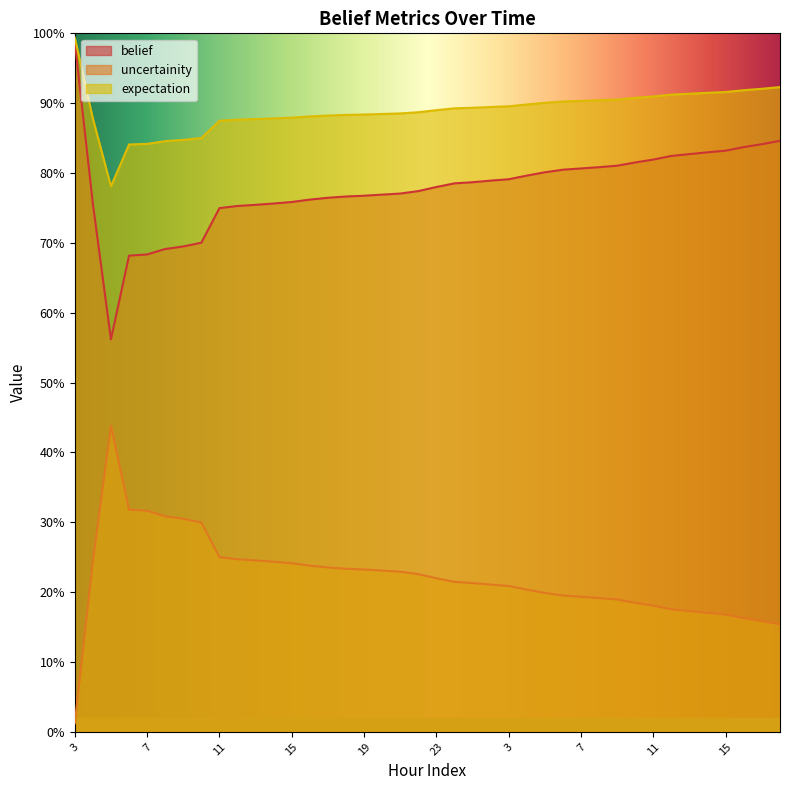

Count the number of categories in the chart.

40